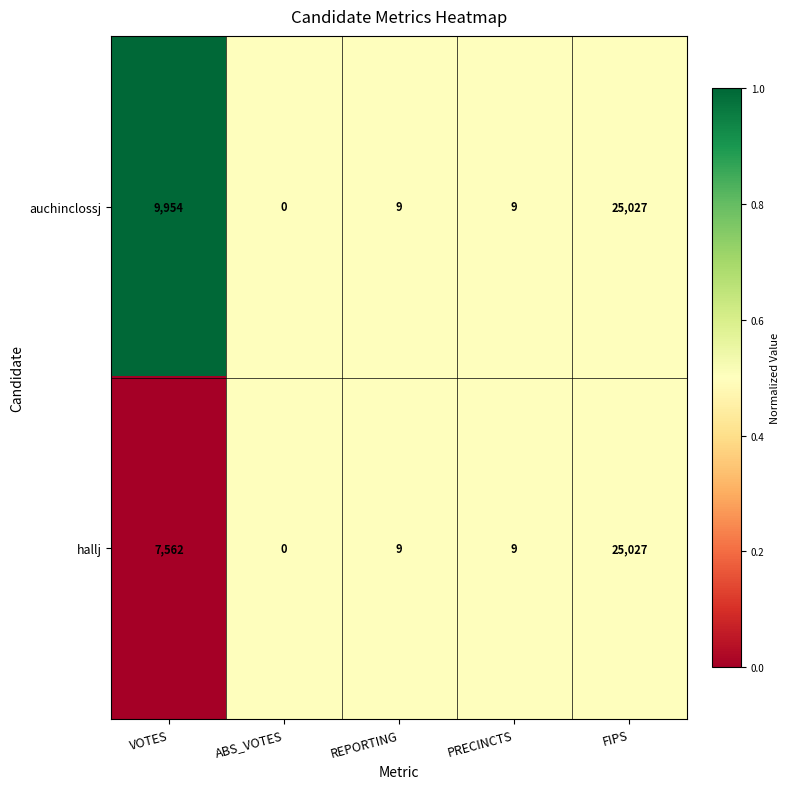

List the series in order of their overall mean, lowest first.

hallj, auchinclossj